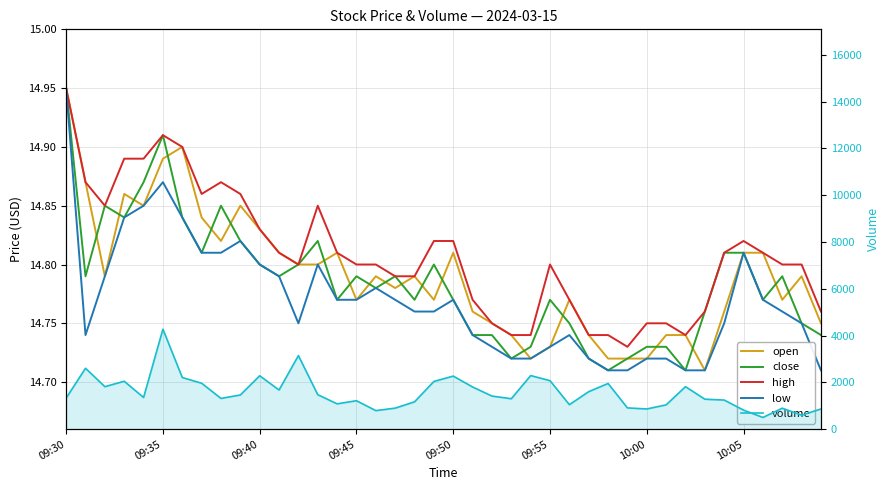

In close, how many points are higher than both neighbors (excluding endpoints)?

9